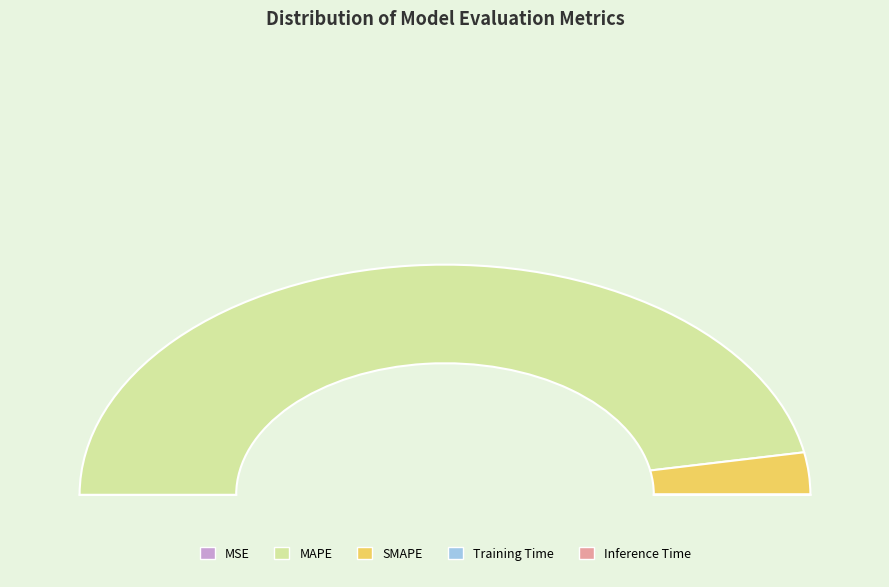

Rank the categories by value from lowest to highest.

Inference Time, Training Time, MSE, SMAPE, MAPE